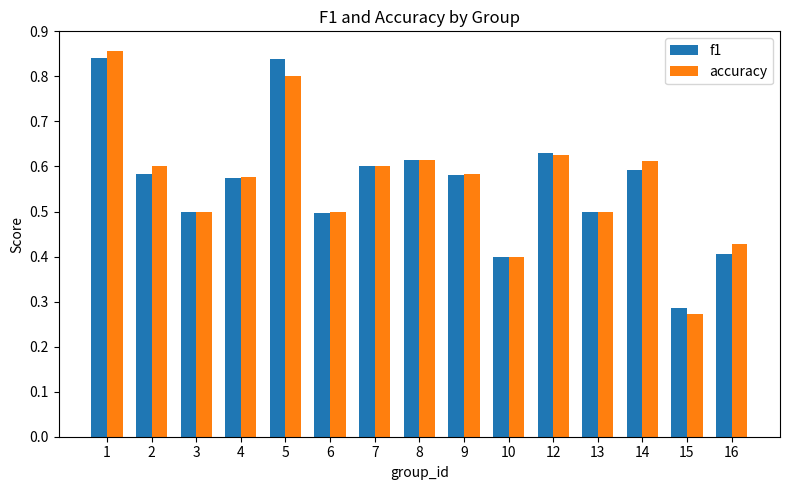

Is it true that accuracy equals 0.6 at 8?

True